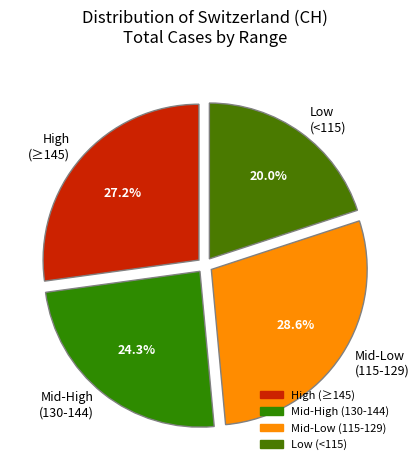

What percentage is NOT represented by Low (<115)?

80.0%